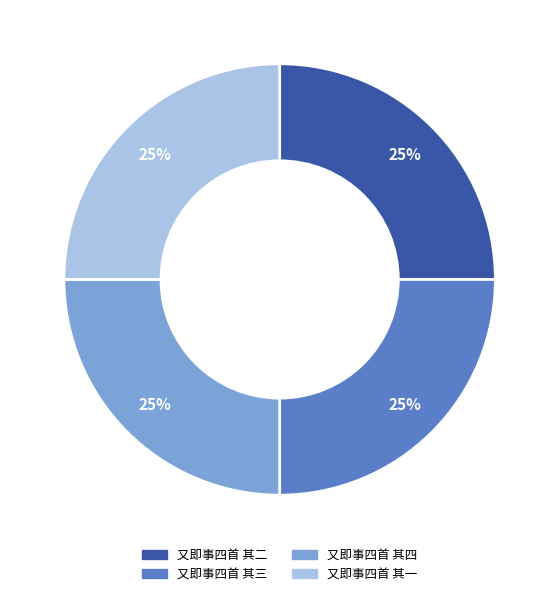

Is there any slice that represents more than half of the pie?

No